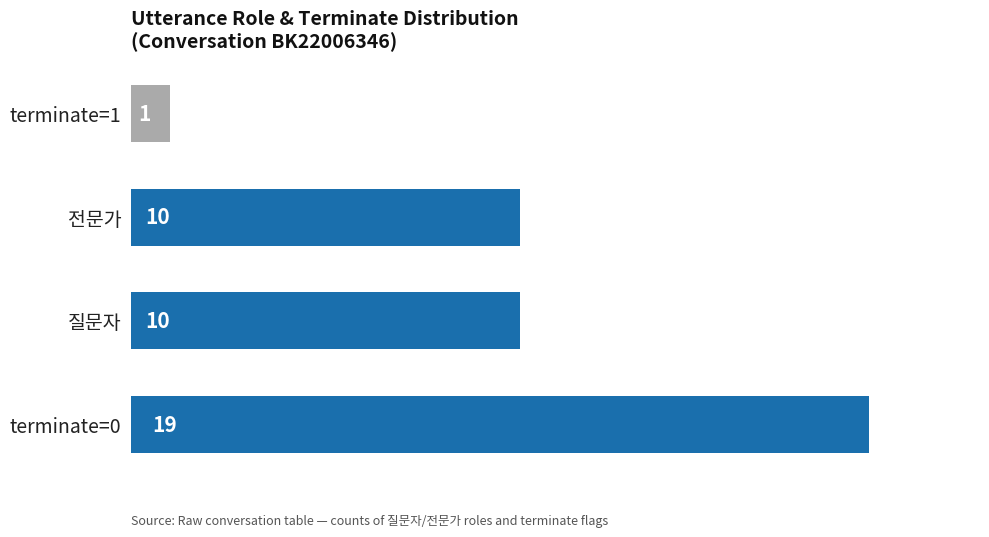

What is the maximum value shown in the chart?

19